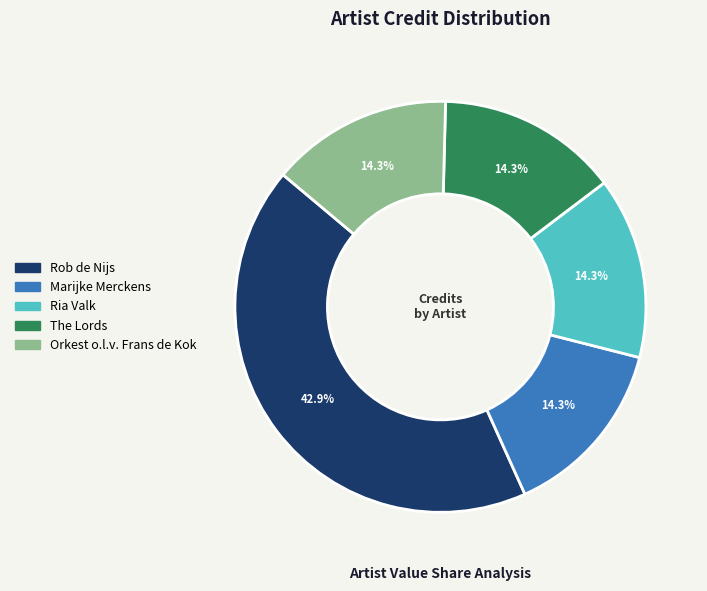

Does any single category account for the majority?

No